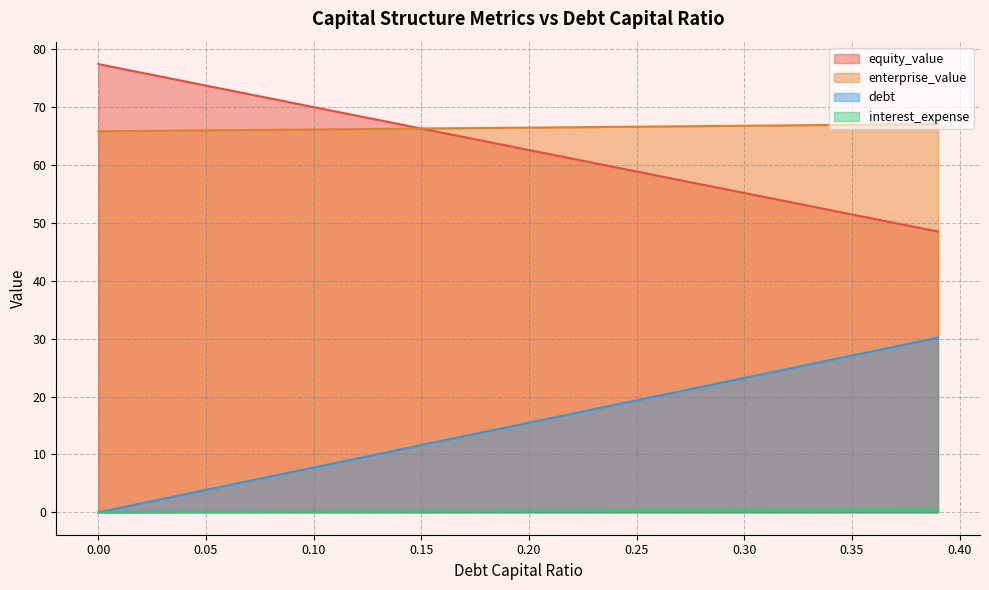

Between 0.17 and 0.37, which series saw the biggest shift?

debt